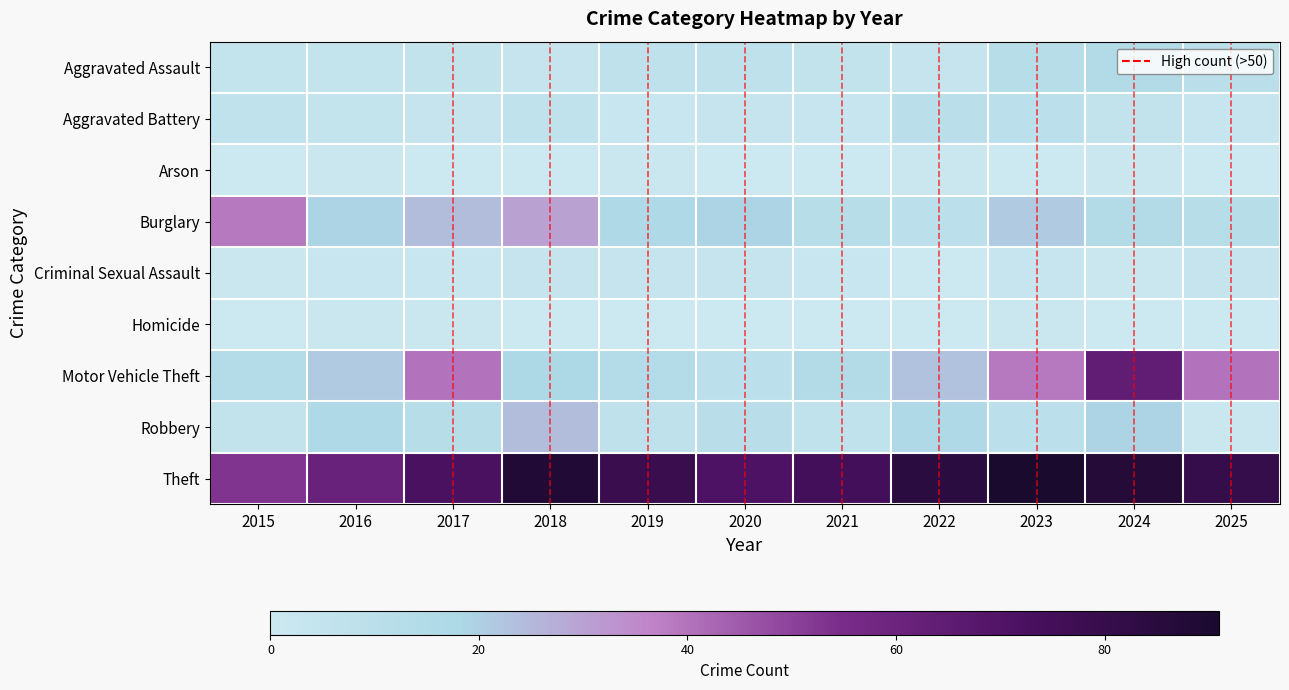

Reading left to right, transcribe all the data shown in this chart.

Aggravated Assault: 2015=5	2016=5	2017=6	2018=4	2019=8	2020=8	2021=6	2022=4	2023=12	2024=15	2025=10
Aggravated Battery: 2015=7	2016=5	2017=4	2018=7	2019=2	2020=4	2021=3	2022=10	2023=9	2024=6	2025=3
Arson: 2015=0	2016=1	2017=0	2018=0	2019=1	2020=0	2021=0	2022=1	2023=0	2024=1	2025=0
Burglary: 2015=39	2016=19	2017=24	2018=30	2019=17	2020=19	2021=12	2022=9	2023=21	2024=15	2025=12
Criminal Sexual Assault: 2015=1	2016=2	2017=2	2018=4	2019=4	2020=4	2021=2	2022=0	2023=3	2024=1	2025=4
Homicide: 2015=0	2016=1	2017=1	2018=0	2019=0	2020=0	2021=0	2022=0	2023=1	2024=0	2025=0
Motor Vehicle Theft: 2015=14	2016=21	2017=40	2018=18	2019=14	2020=9	2021=15	2022=23	2023=39	2024=64	2025=40
Robbery: 2015=6	2016=16	2017=12	2018=24	2019=8	2020=11	2021=7	2022=16	2023=9	2024=19	2025=1
Theft: 2015=53	2016=61	2017=72	2018=88	2019=79	2020=71	2021=75	2022=84	2023=91	2024=87	2025=80